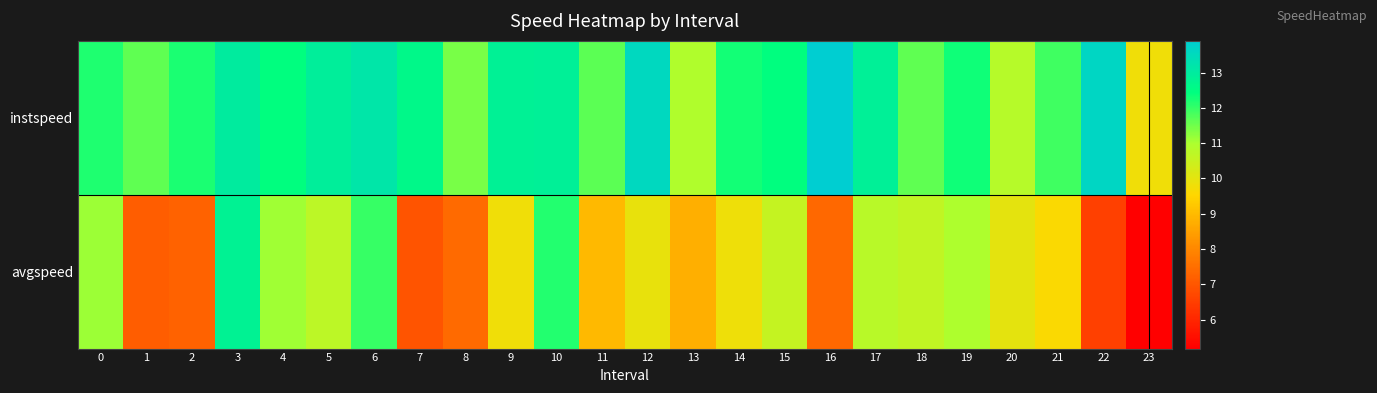

What is the total value across all series at 17?

23.7